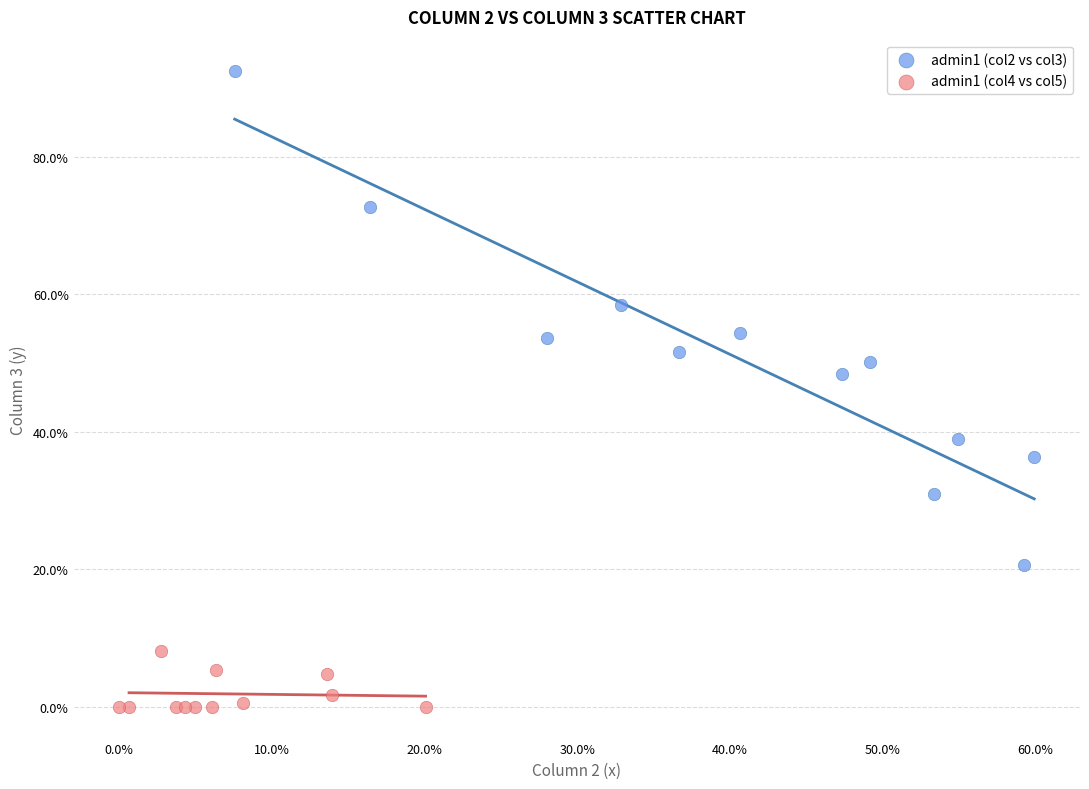

What are all the series names shown in the legend?

admin1 (col2 vs col3), admin1 (col4 vs col5)